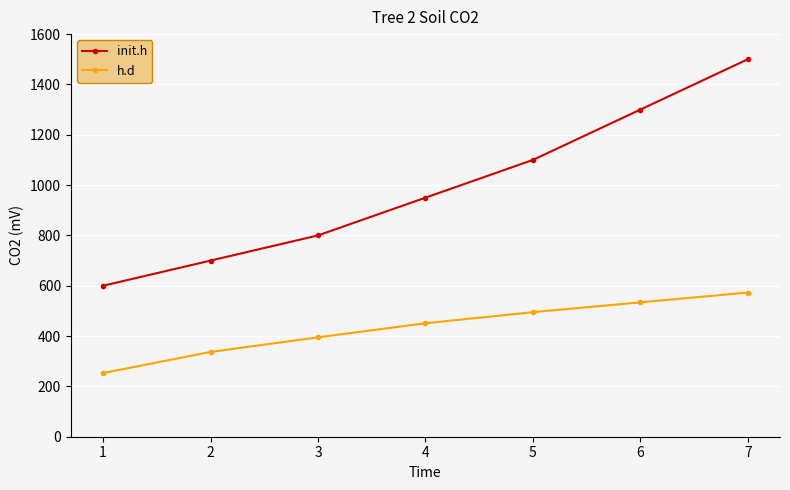

Between 2 and 3, which series saw the biggest shift?

init.h